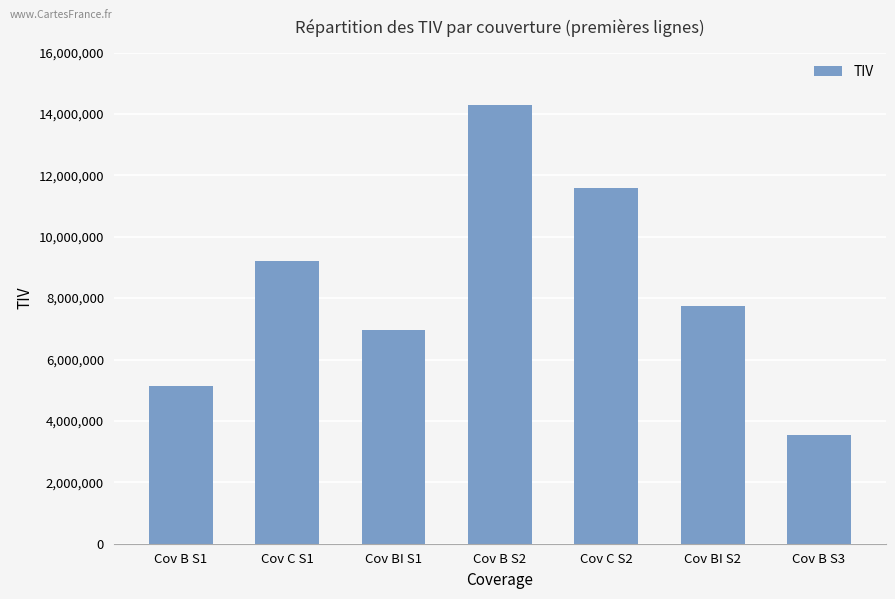

Rank the categories by value from highest to lowest.

Cov B S2, Cov C S2, Cov C S1, Cov BI S2, Cov BI S1, Cov B S1, Cov B S3